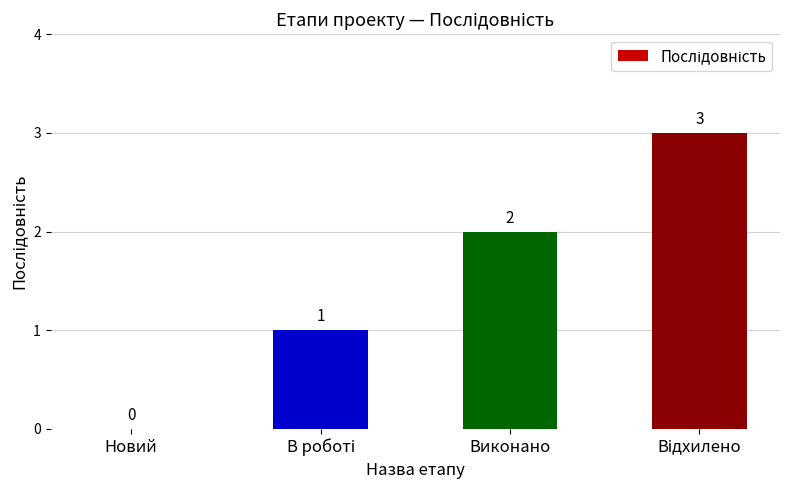

Is it true that the value at Новий is 0?

True